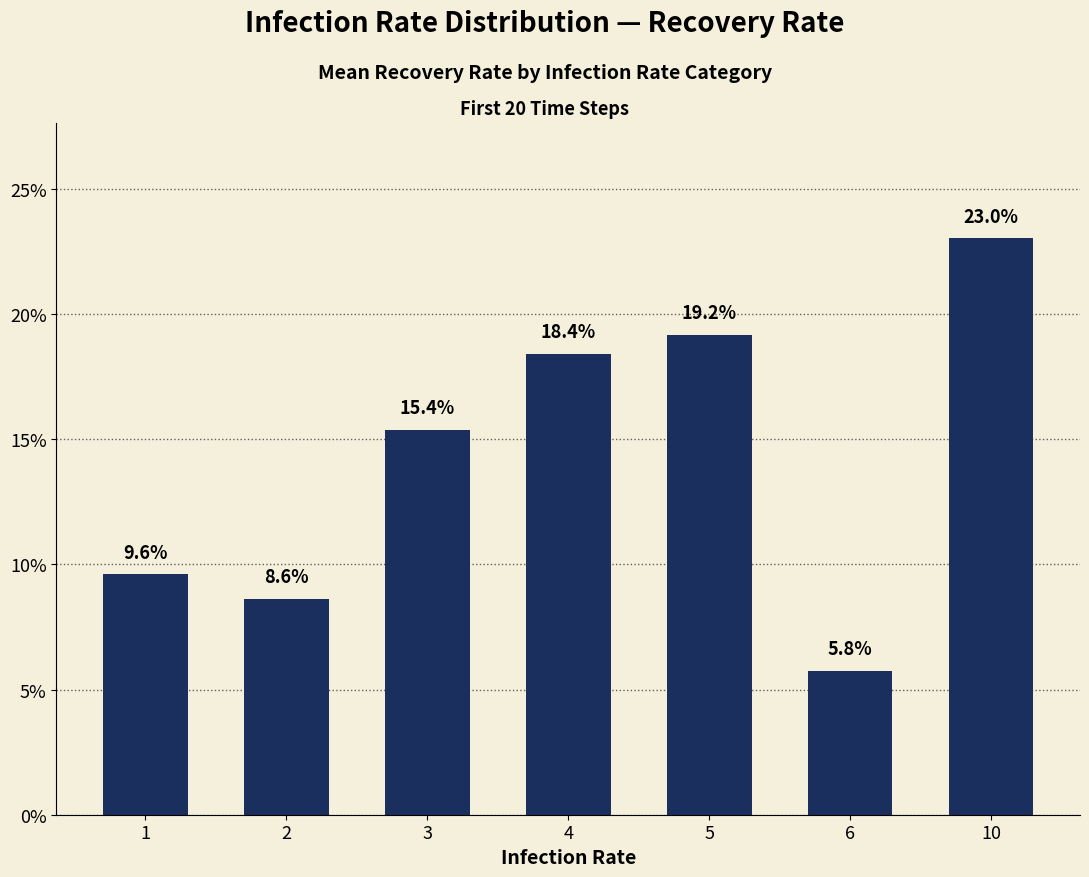

Between 10 and 6, which is larger?

10